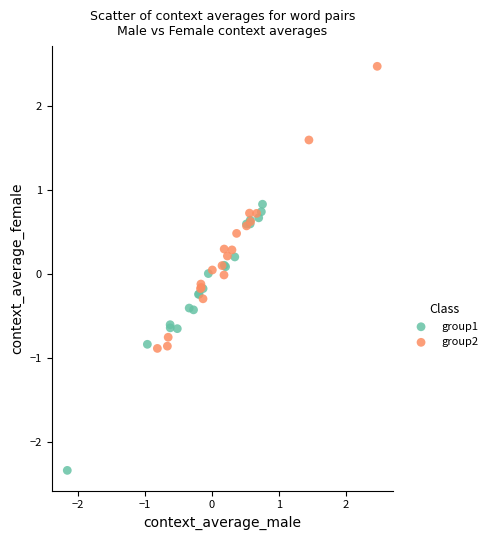

Which series reaches the maximum Y coordinate?

group2